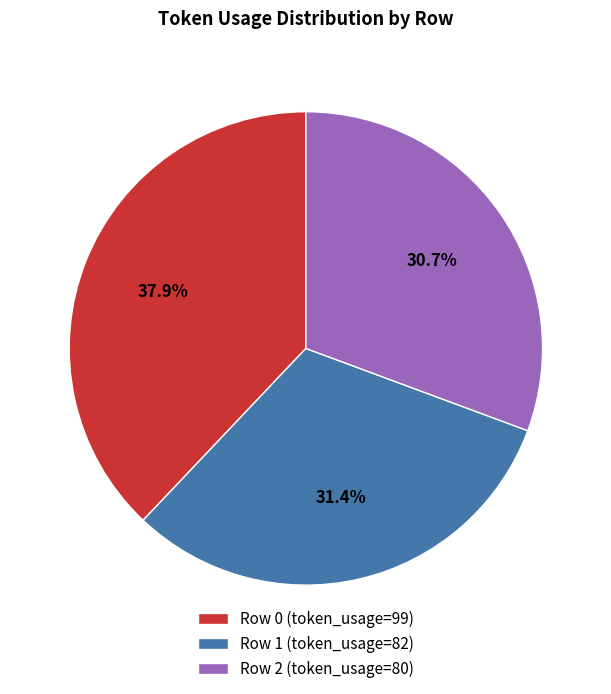

Is Row 2 (token_usage=80) the majority of the pie?

No